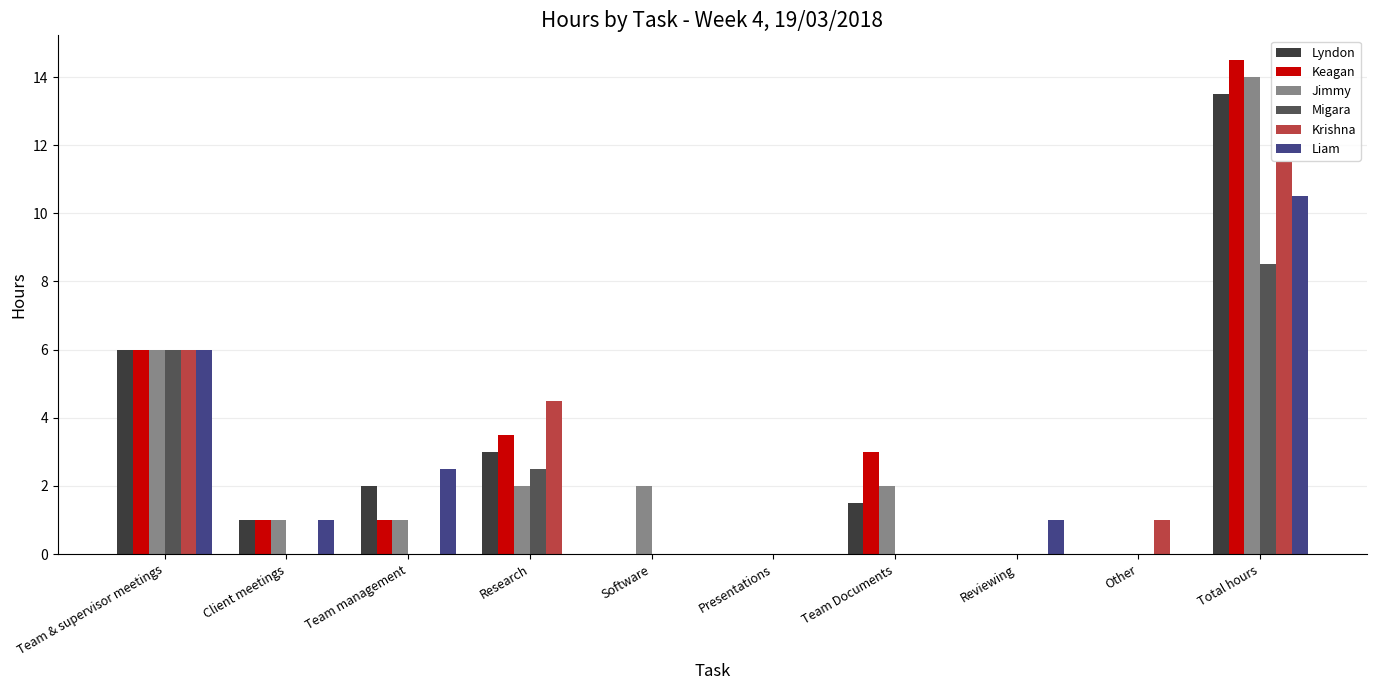

At which category is the sum across all series the highest?

Total hours